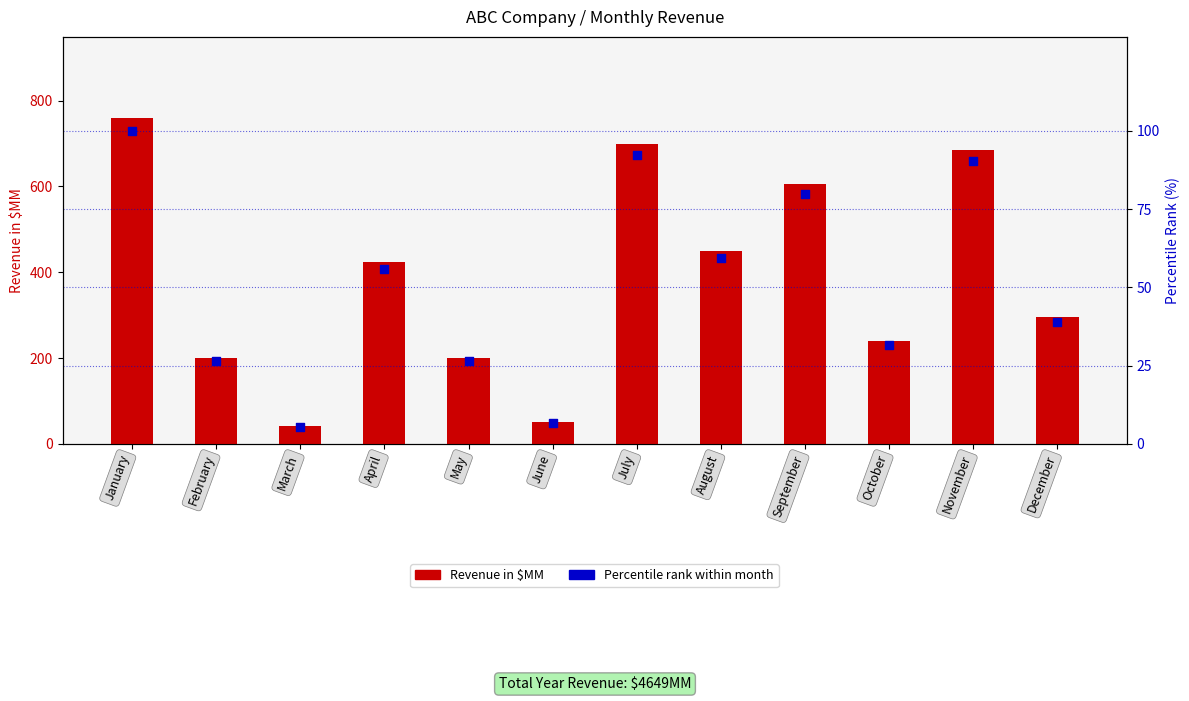

Which series has the widest spread of Y values?

Revenue in $MM